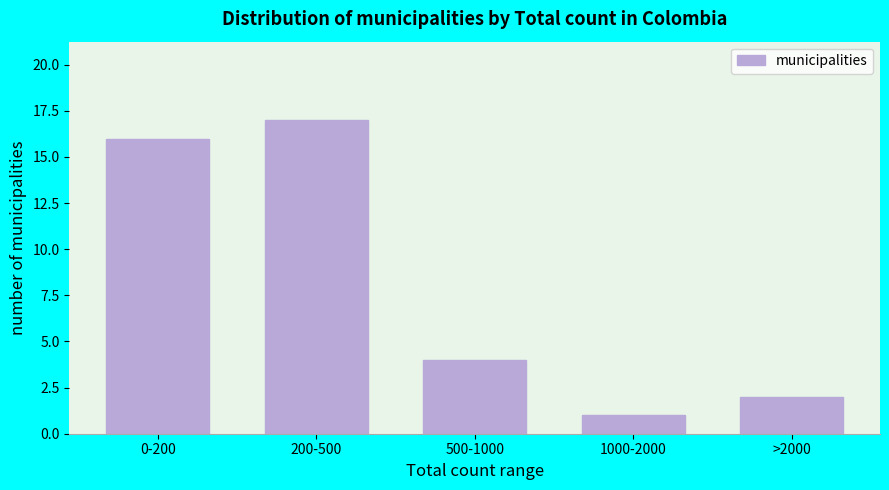

Reading right to left, transcribe all the data shown in this chart.

2	1	4	17	16